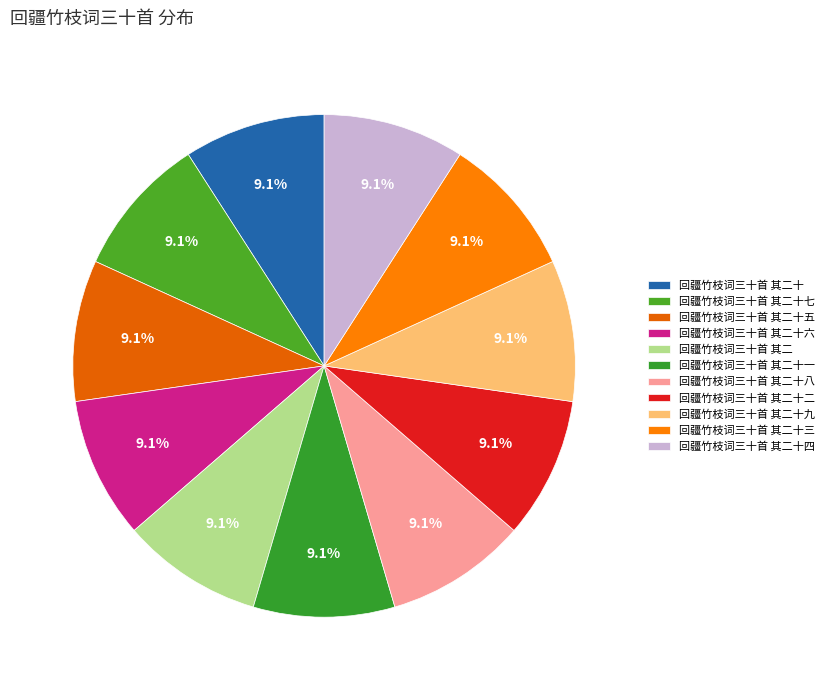

Approximately how many times larger is the value at 回疆竹枝词三十首 其二十八 compared to 回疆竹枝词三十首 其二十四?

1.0